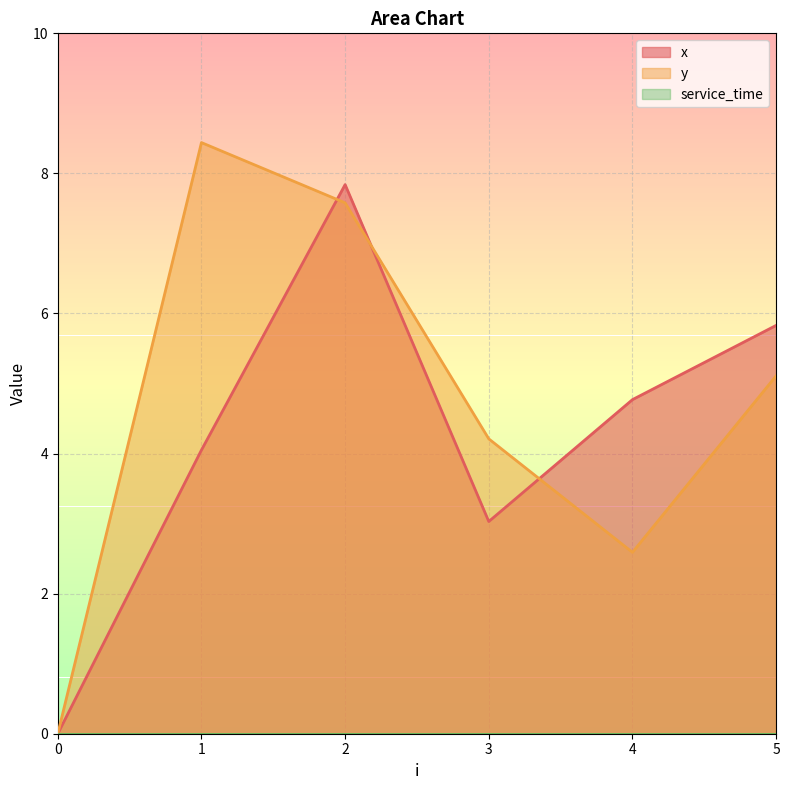

What is the difference between the maximum and second lowest values in the y series?

5.8